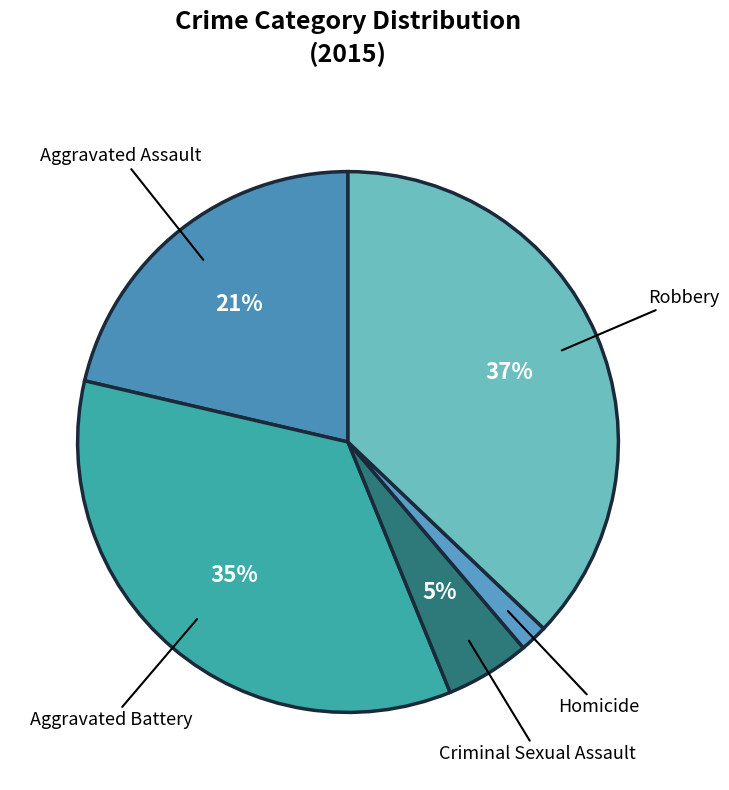

Does any single category account for the majority?

No